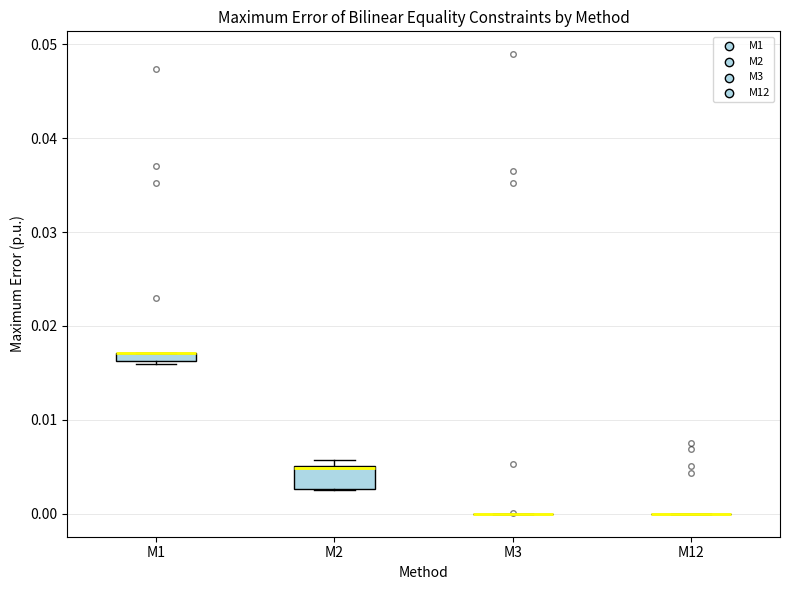

Which box is the tallest, from its lower edge to its upper edge?

M2